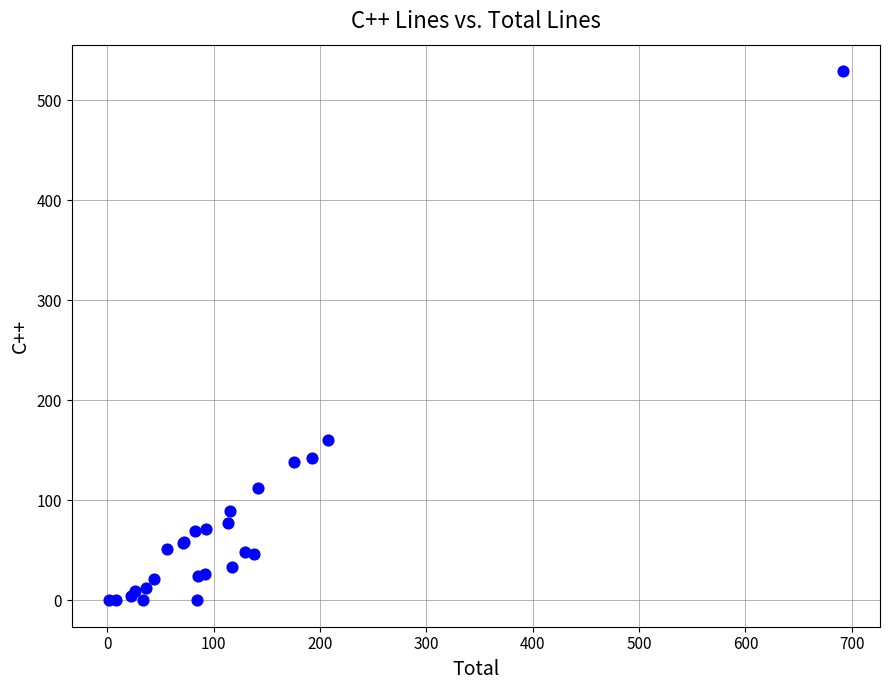

What Y value in the scatter plot is closest to 264?

160